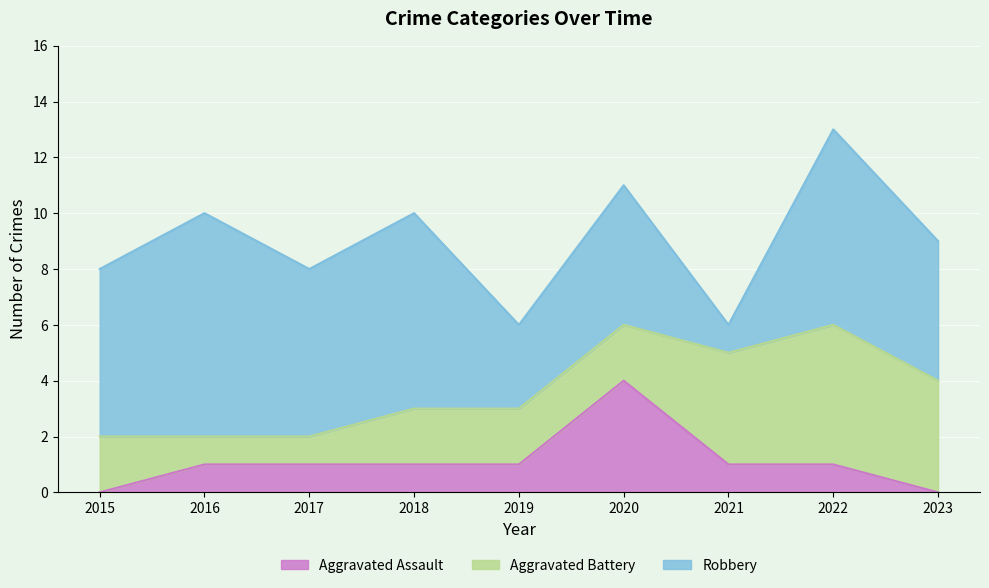

How many lines are shown in the chart?

3